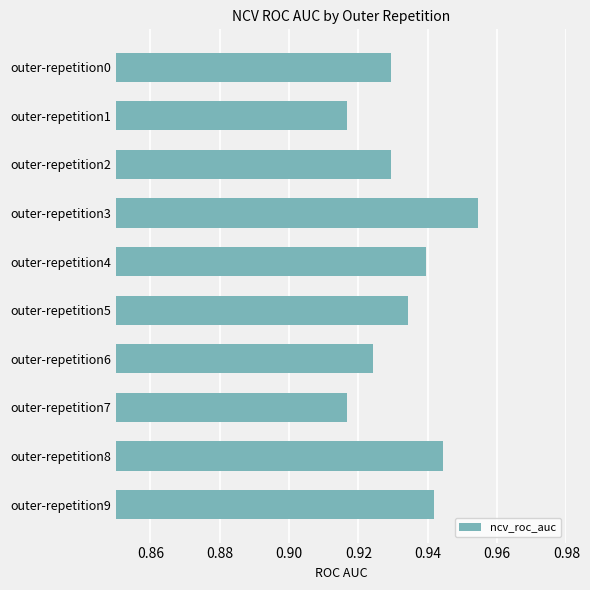

Are the bars horizontal?

Yes